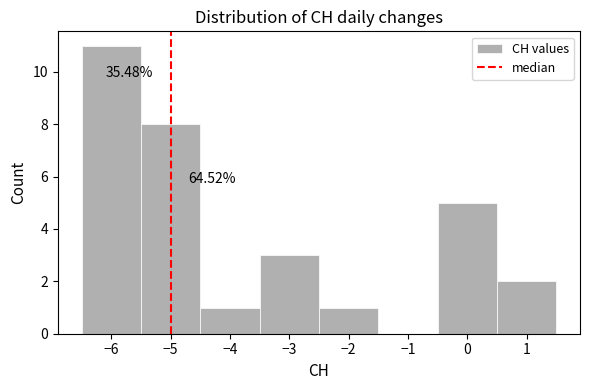

Which range on the x-axis has the tallest bar?

-6.5 to -5.5